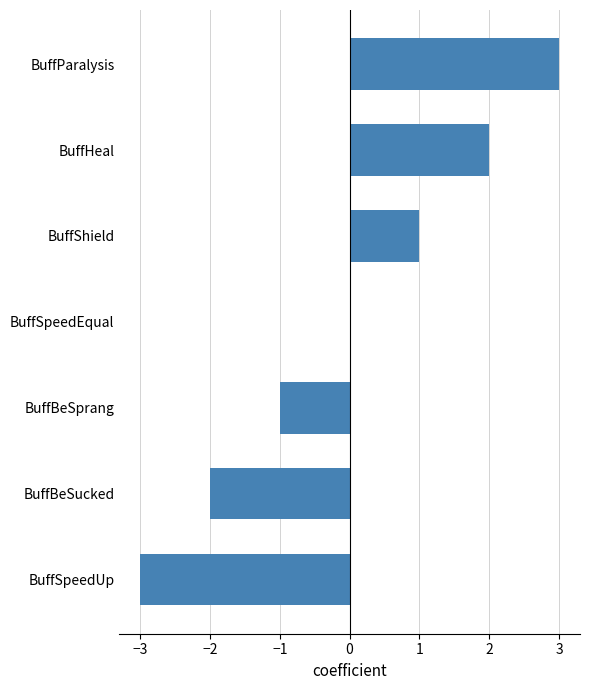

What is the maximum value shown in the chart?

3